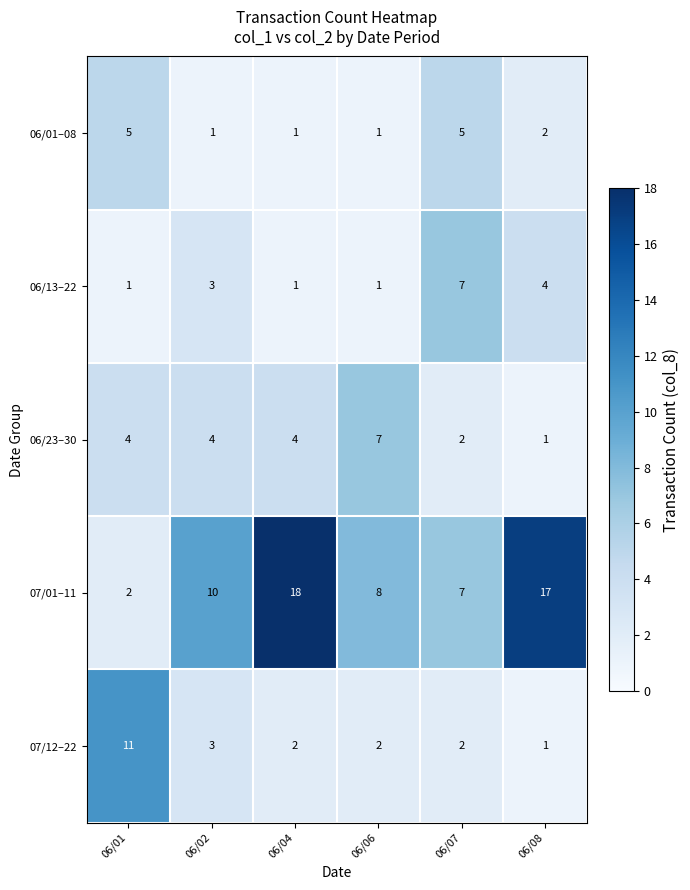

Rank the series at 06/01 from highest to lowest value.

07/12–22, 06/01–08, 06/23–30, 07/01–11, 06/13–22